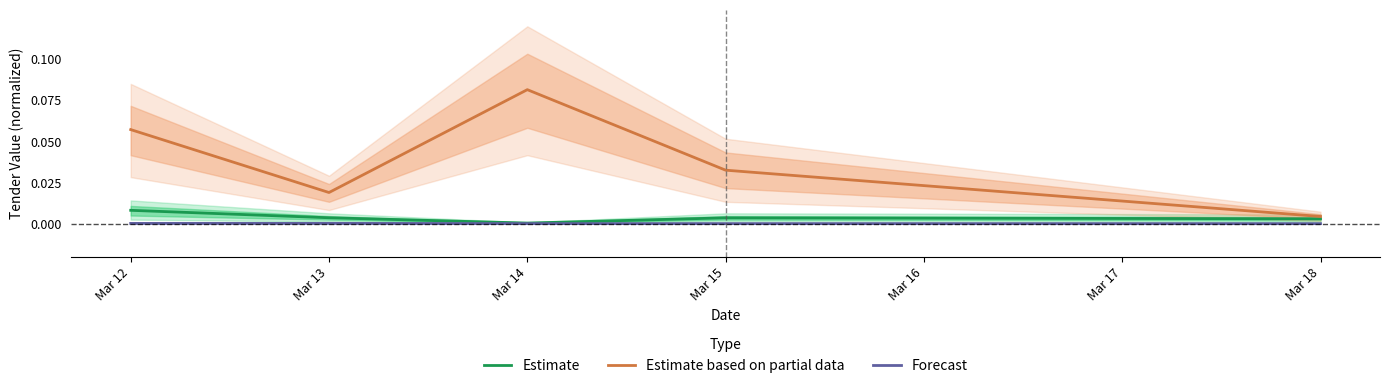

True or false: Forecast and Estimate based on partial data cross at least once.

False